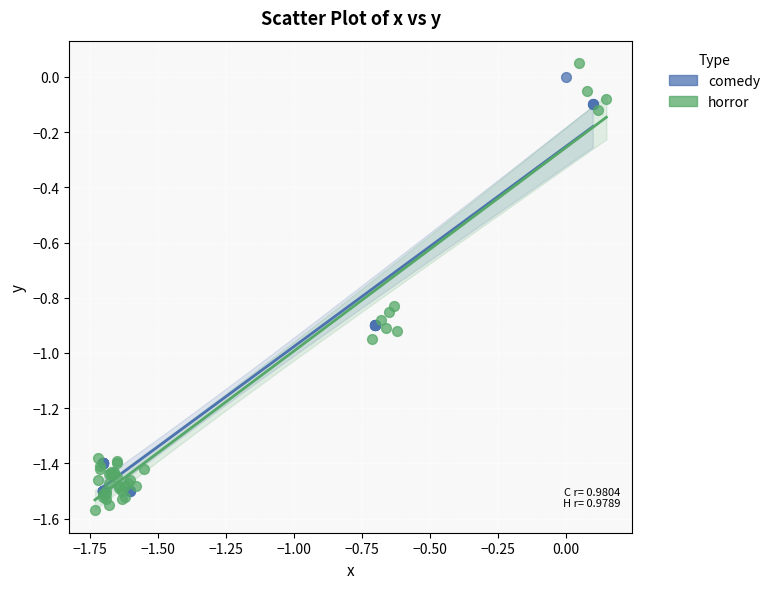

Which series reaches the maximum Y coordinate?

horror